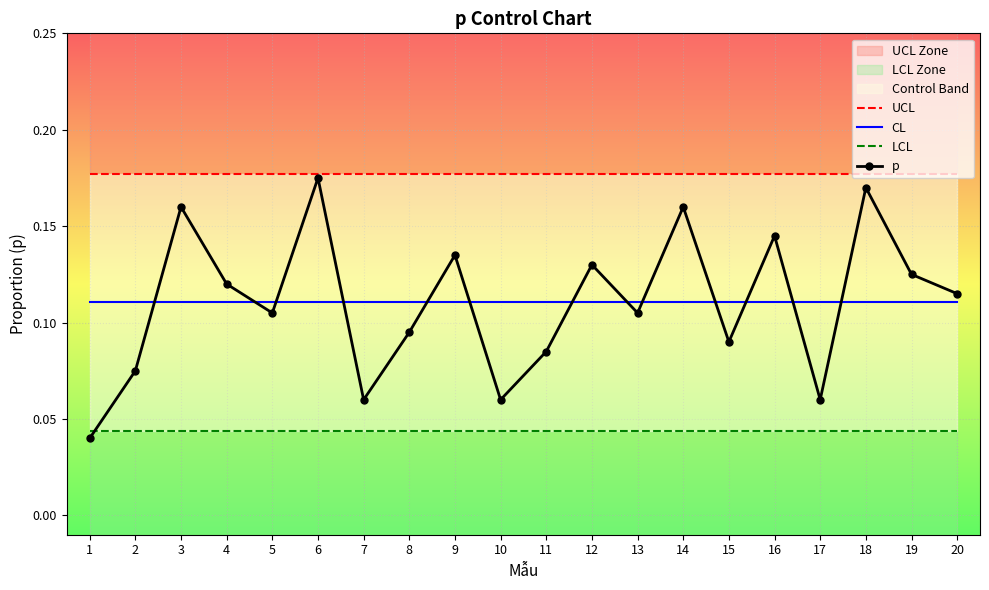

Where is the first local minimum for p?

5